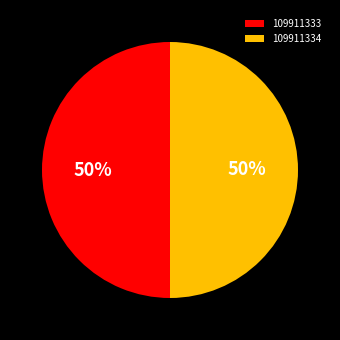

To the nearest percent, what portion does 109911334 represent?

50%